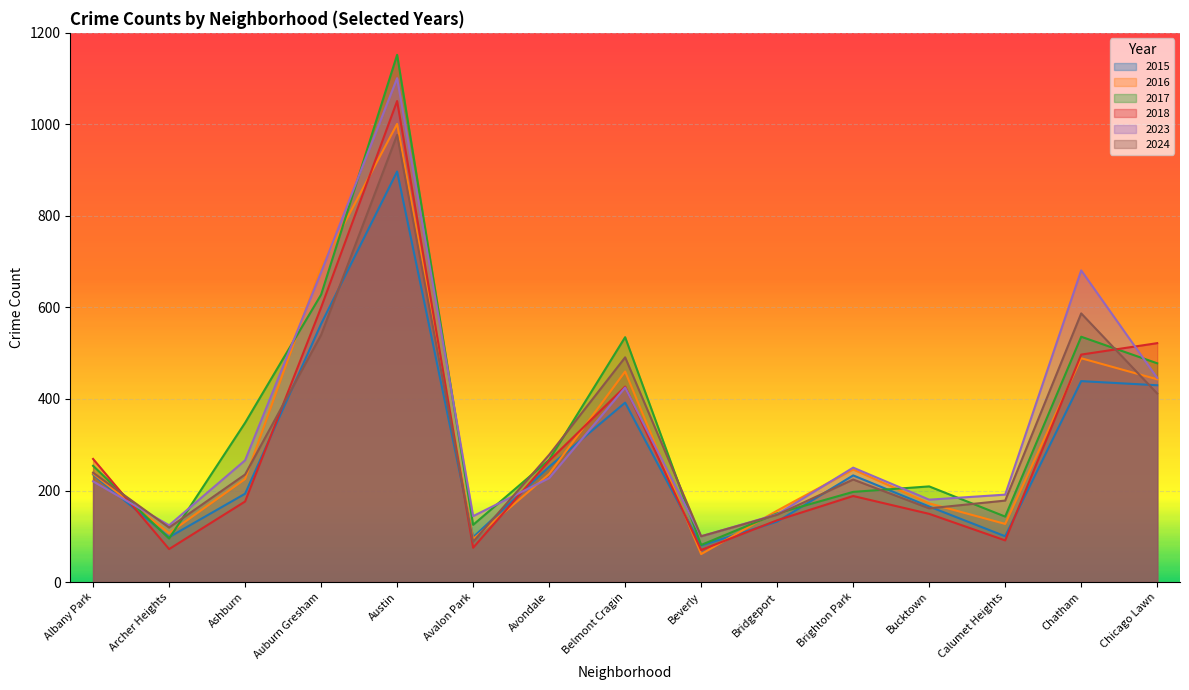

What is the difference between the second highest and minimum values in the 2015 series?

484